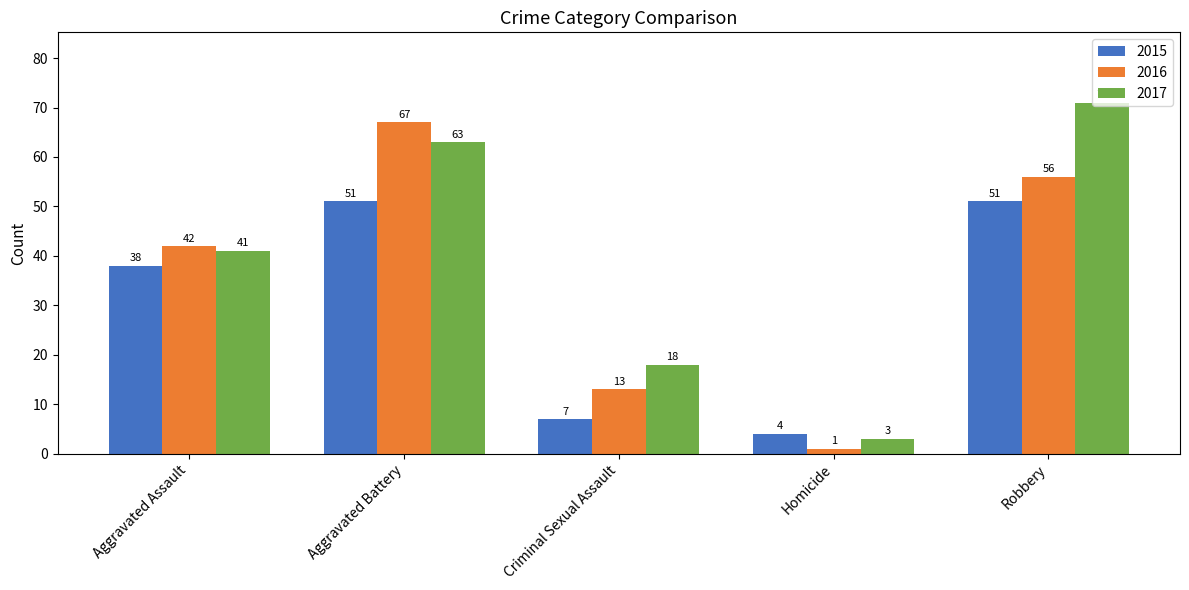

Which series has the widest spread of values?

2017